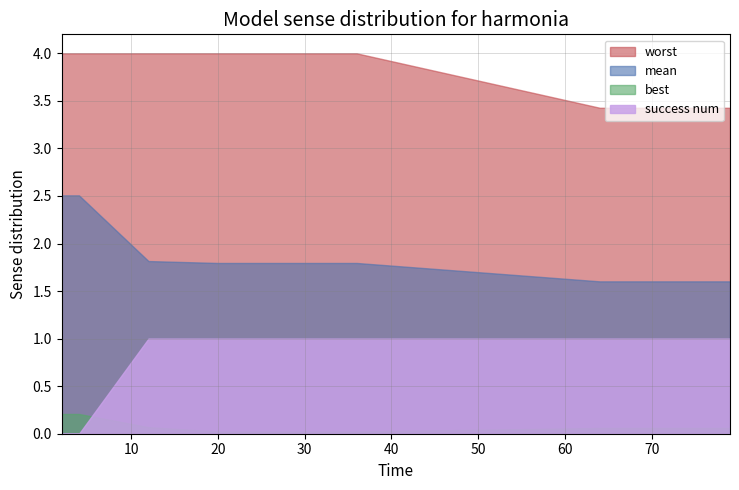

Reading right to left, what are all the values shown in this chart?

mean: 79=1.6	77=1.6	75=1.6	74=1.6	72=1.6	70=1.6	68=1.6	66=1.6	64=1.6	36=1.8	28=1.8	20=1.8	12=1.8	4=2.5	2=2.5
best: 79=0.1	77=0.1	75=0.1	74=0.1	72=0.1	70=0.1	68=0.1	66=0.1	64=0.1	36=0.0	28=0.0	20=0.0	12=0.1	4=0.2	2=0.2
worst: 79=3.4	77=3.4	75=3.4	74=3.4	72=3.4	70=3.4	68=3.4	66=3.4	64=3.4	36=4.0	28=4.0	20=4.0	12=4.0	4=4.0	2=4.0
success num: 79=1.0	77=1.0	75=1.0	74=1.0	72=1.0	70=1.0	68=1.0	66=1.0	64=1.0	36=1.0	28=1.0	20=1.0	12=1.0	4=0.0	2=0.0